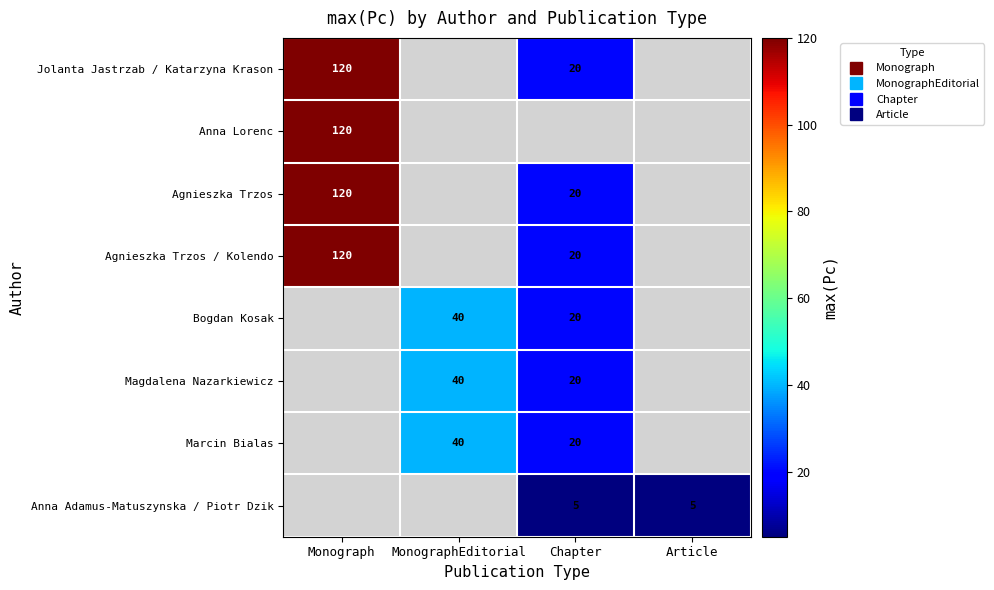

Between MonographEditorial and Chapter, which series saw the biggest shift?

Bogdan Kosak